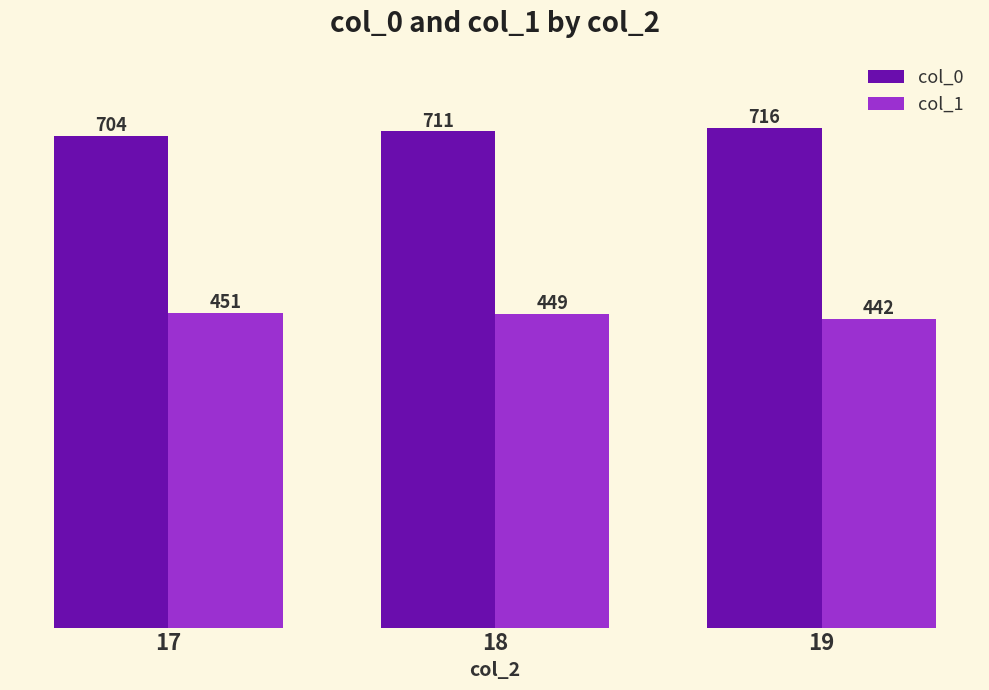

The col_1 series shows 711.8 at 18. True or false?

False